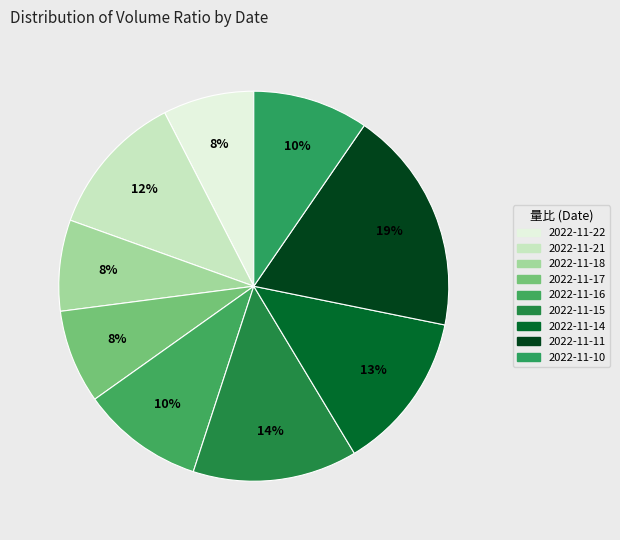

How many segments does this pie chart have?

9